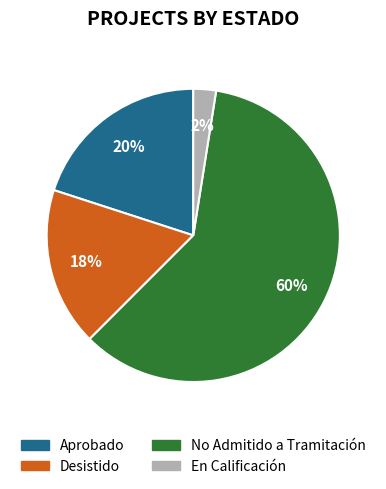

Is there any slice that represents more than half of the pie?

Yes